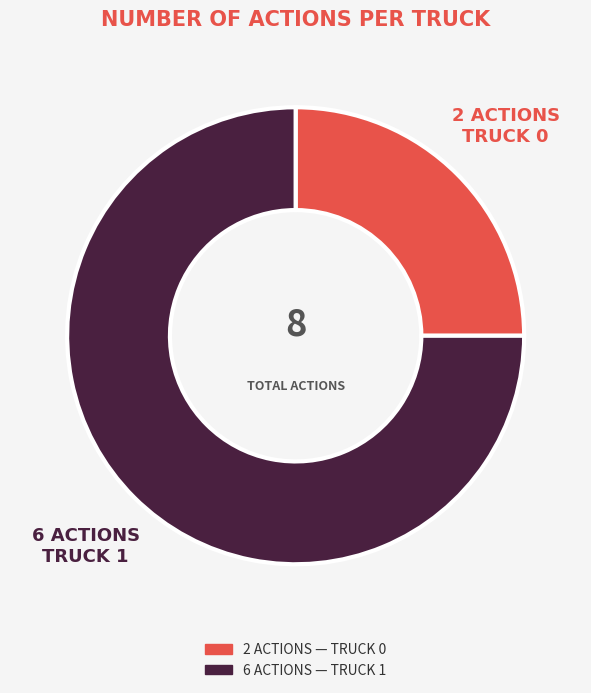

Does any single category account for the majority?

Yes